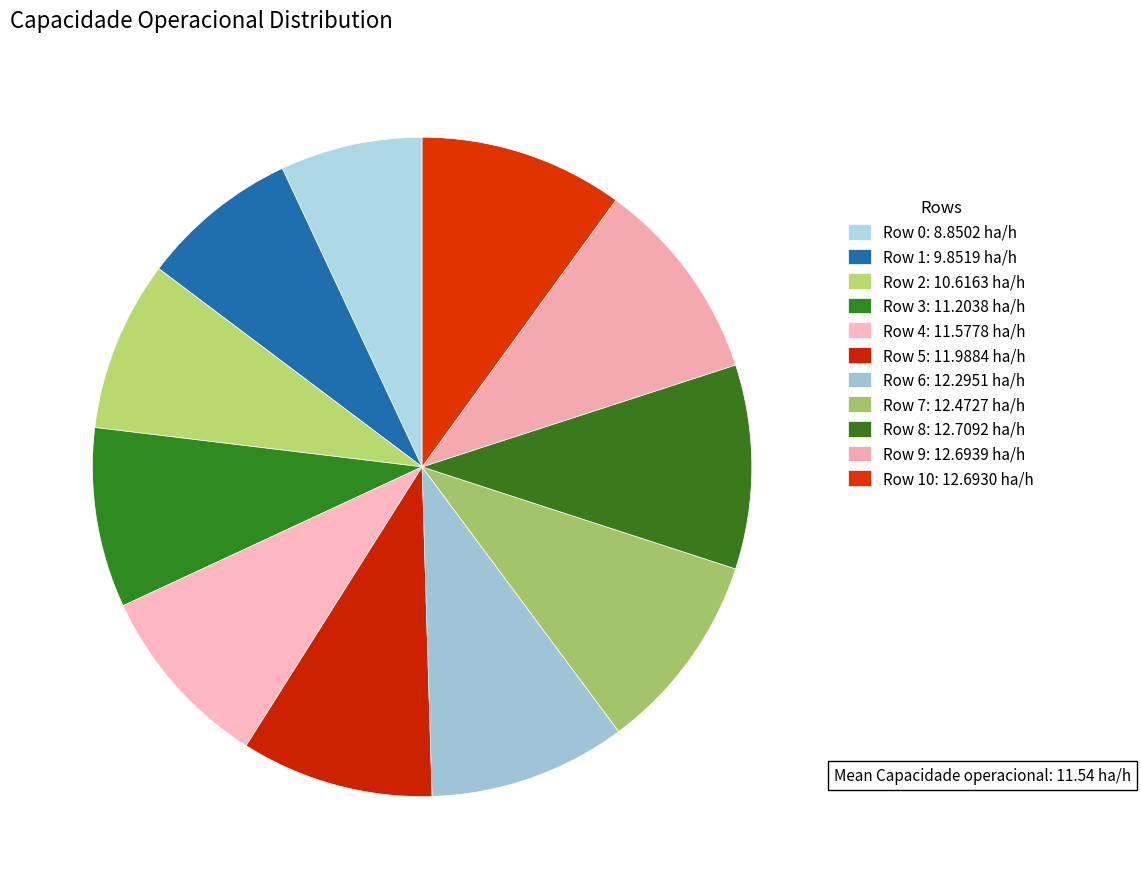

Rank the categories by value from lowest to highest.

Row 0, Row 1, Row 2, Row 3, Row 4, Row 5, Row 6, Row 7, Row 10, Row 9, Row 8